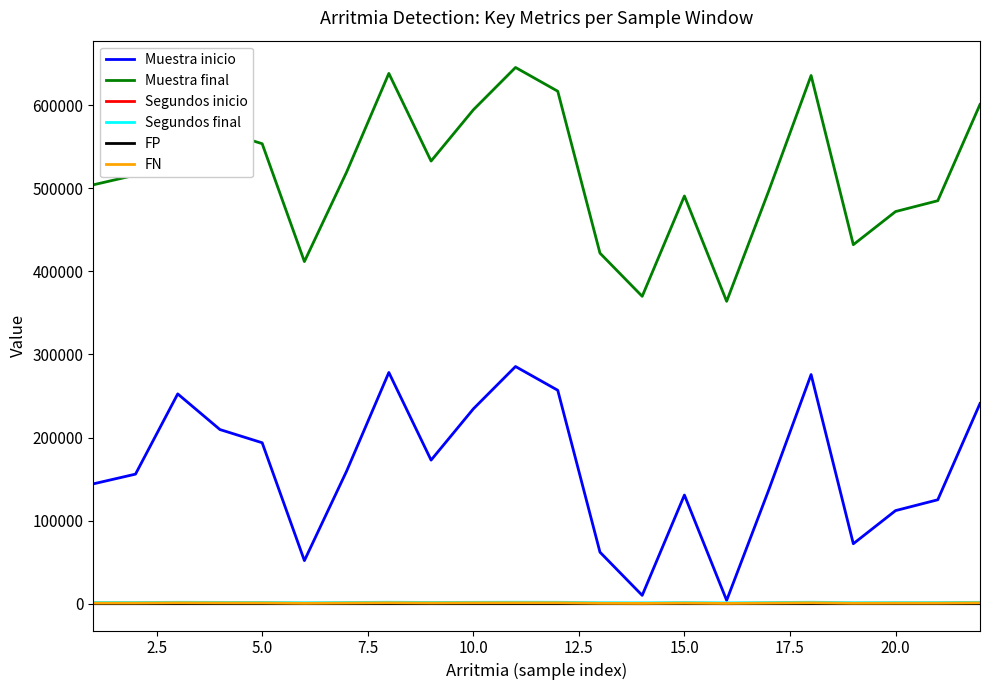

What is the greatest value displayed?

645515.0